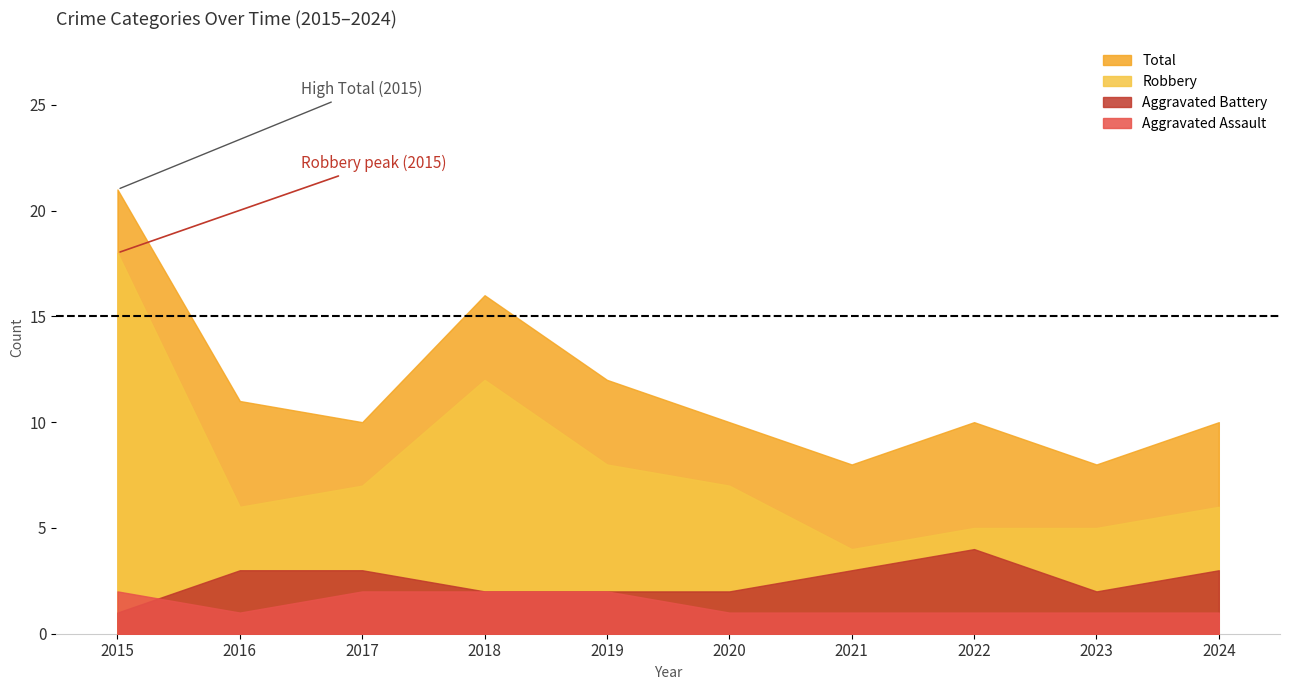

Count the number of data series in this chart.

4